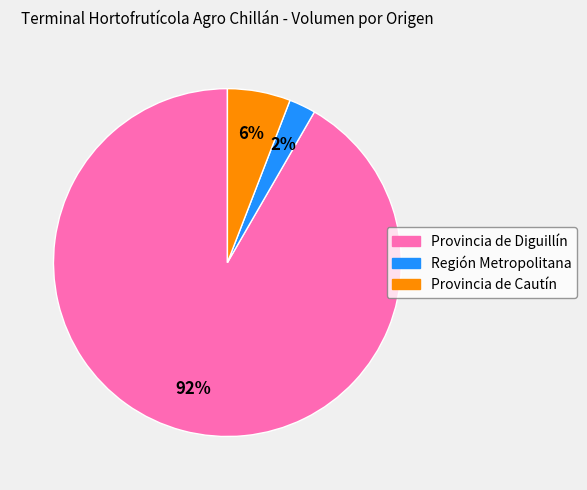

Does any single category account for the majority?

Yes